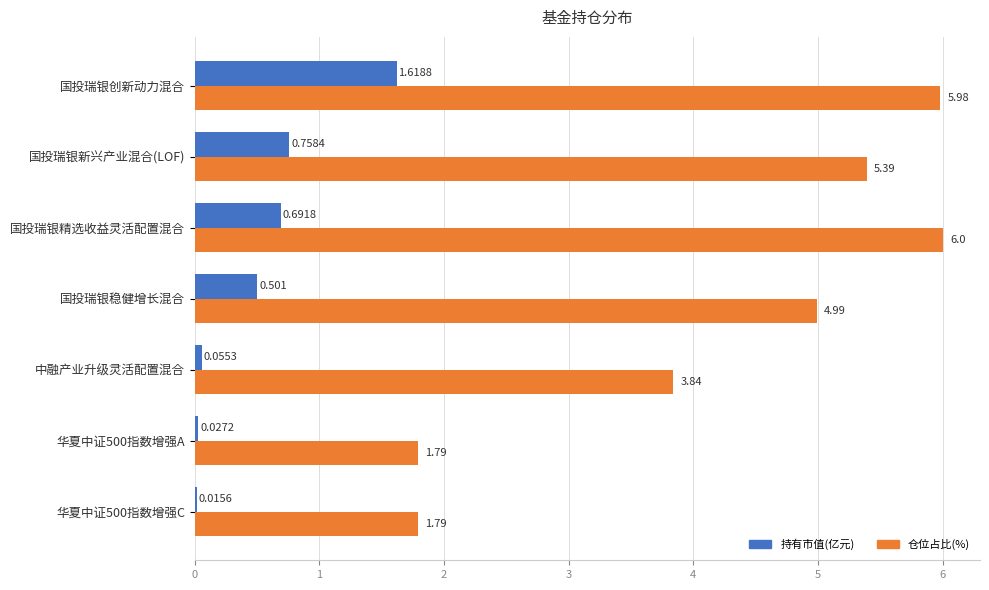

At which category is the sum across all series the highest?

国投瑞银创新动力混合